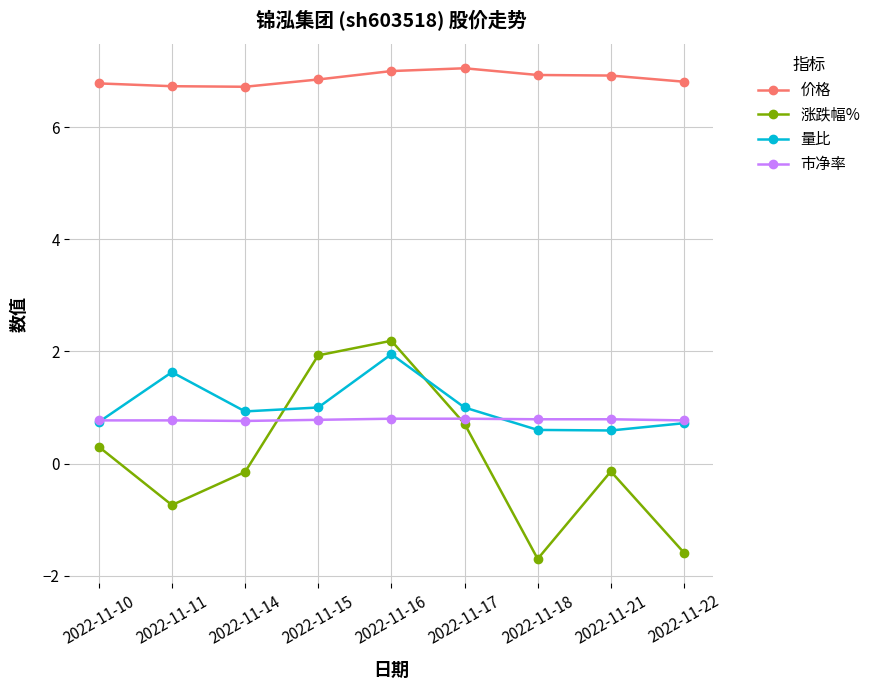

What are all the series names shown in the legend?

价格, 涨跌幅%, 量比, 市净率